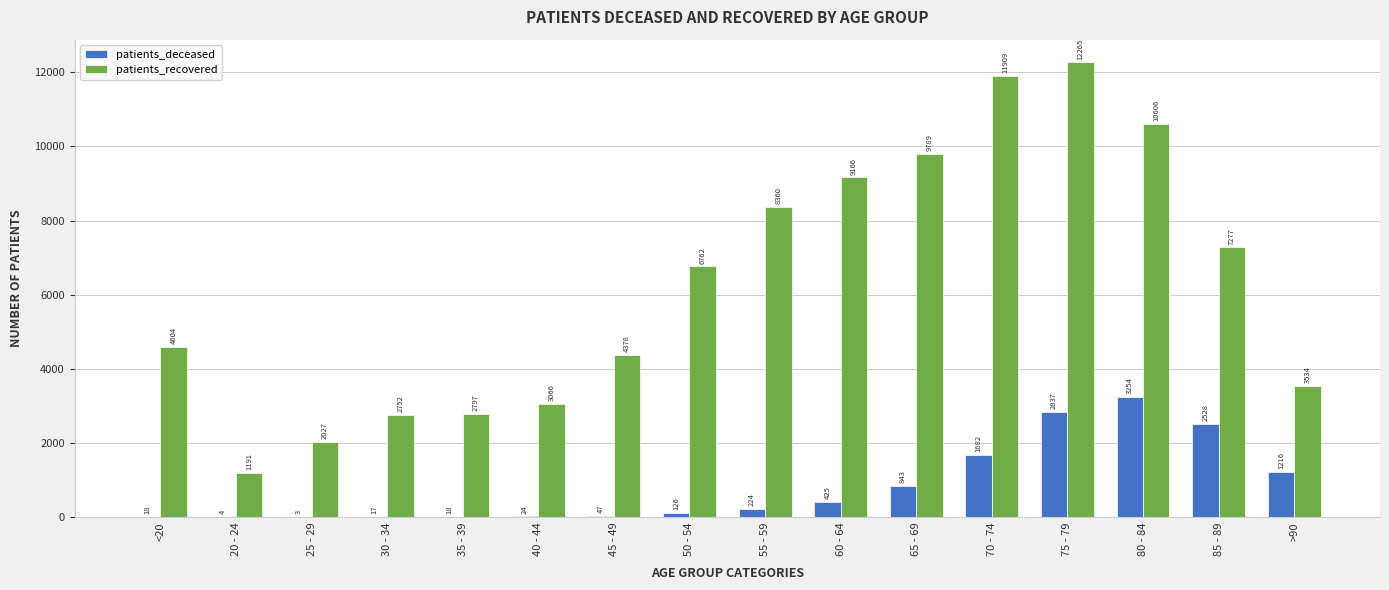

At which label is patients_recovered closest to 6728?

50 - 54